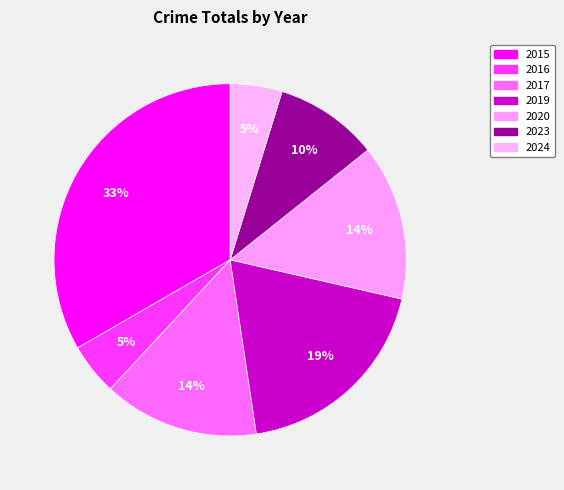

What is the largest slice in the pie chart?

2015